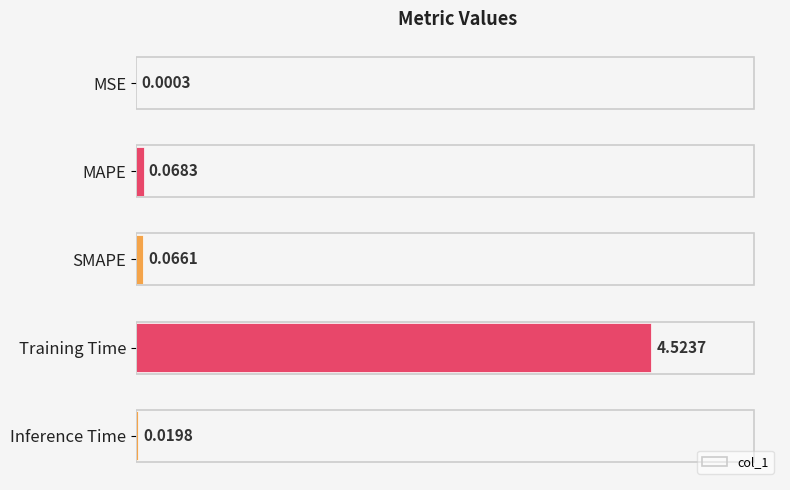

At which category does the chart reach its peak across all series?

Training Time